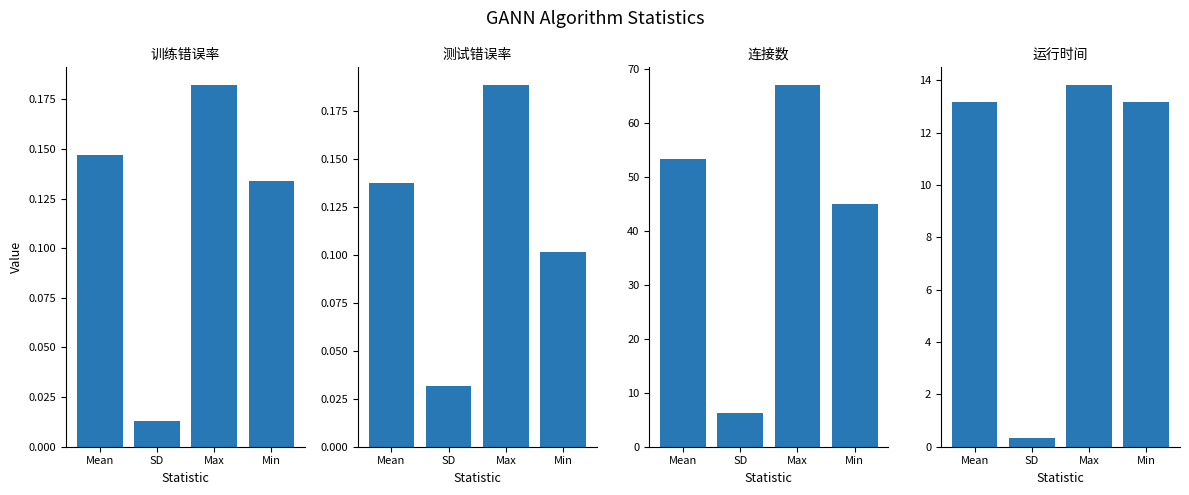

The 测试错误率 series shows 0.0 at SD. True or false?

True